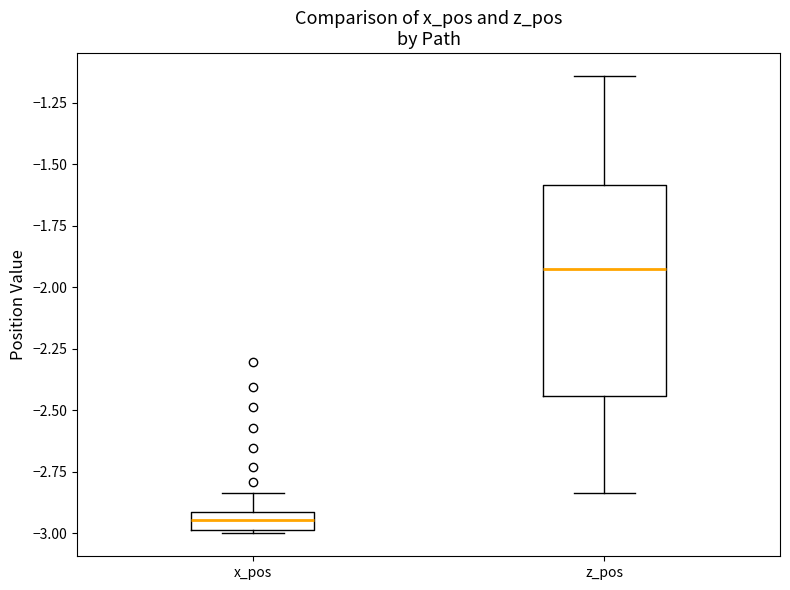

Which box's median line is the highest?

z_pos